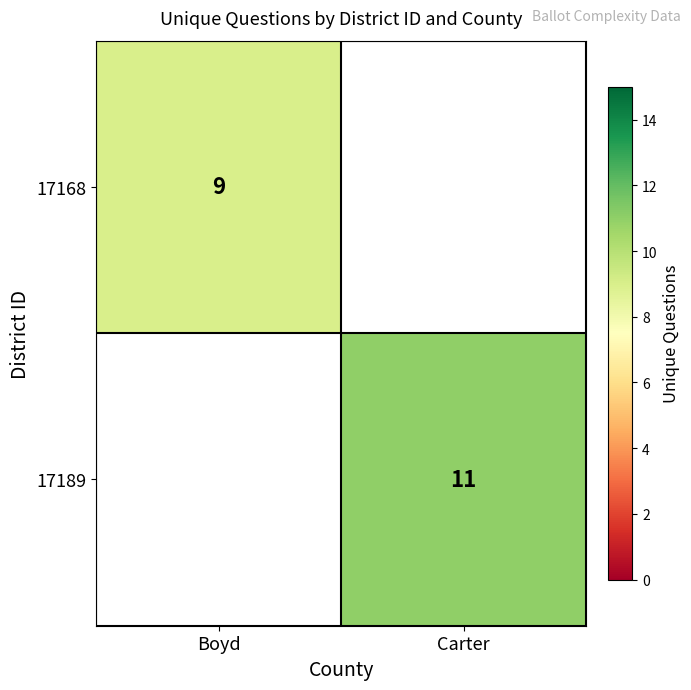

At which category does the chart reach its peak across all series?

Carter